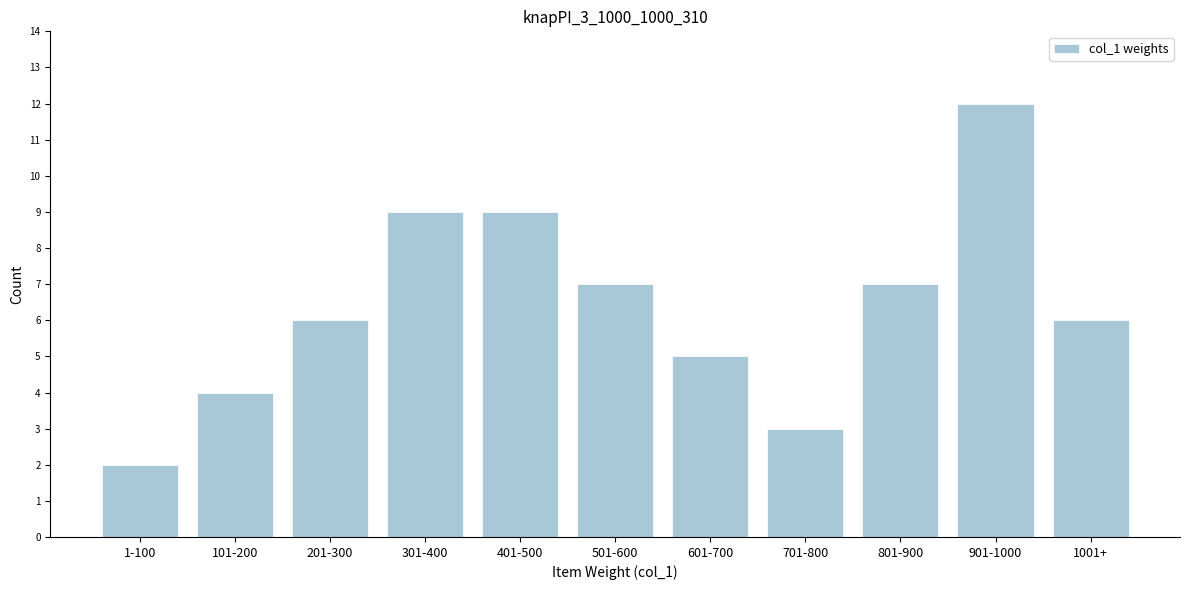

Reading left to right, extract all data points from this chart.

2	4	6	9	9	7	5	3	7	12	6